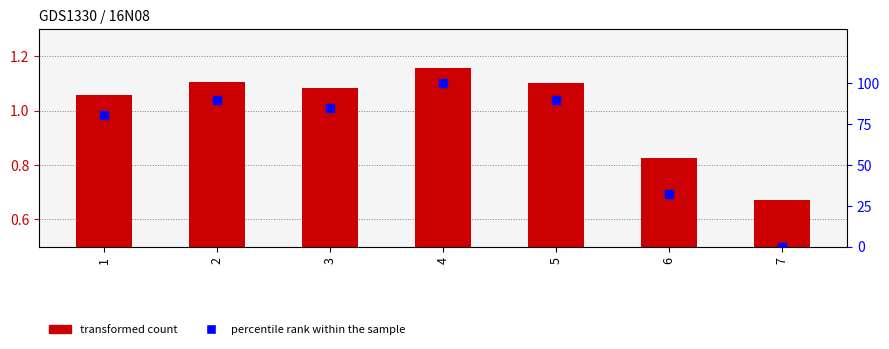

What are all the series names shown in the legend?

transformed count, percentile rank within the sample